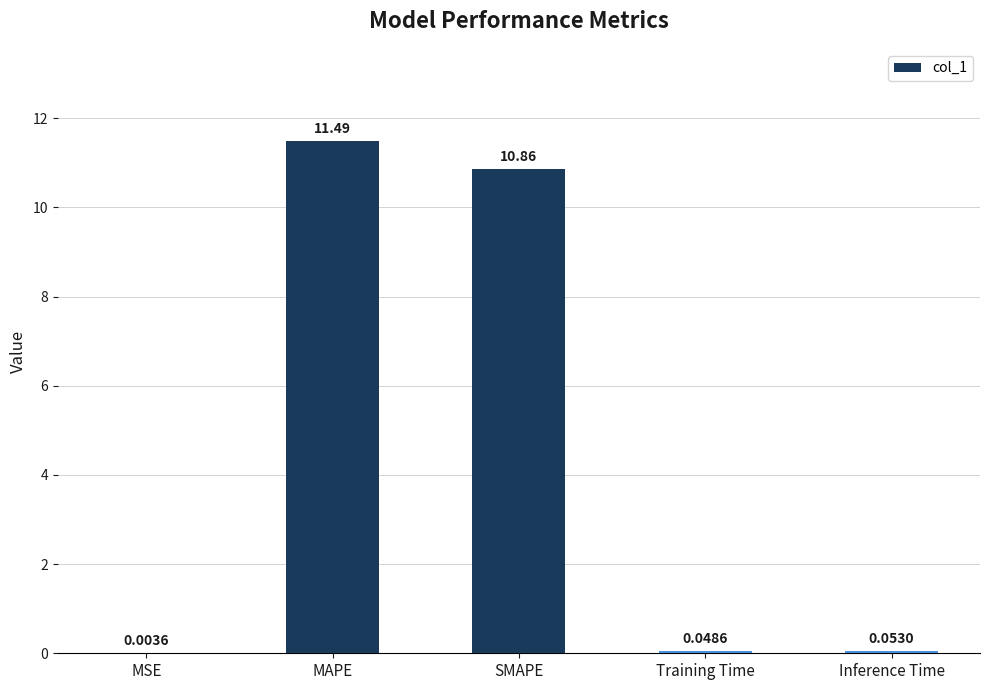

Between MSE and Inference Time, which is larger?

Inference Time